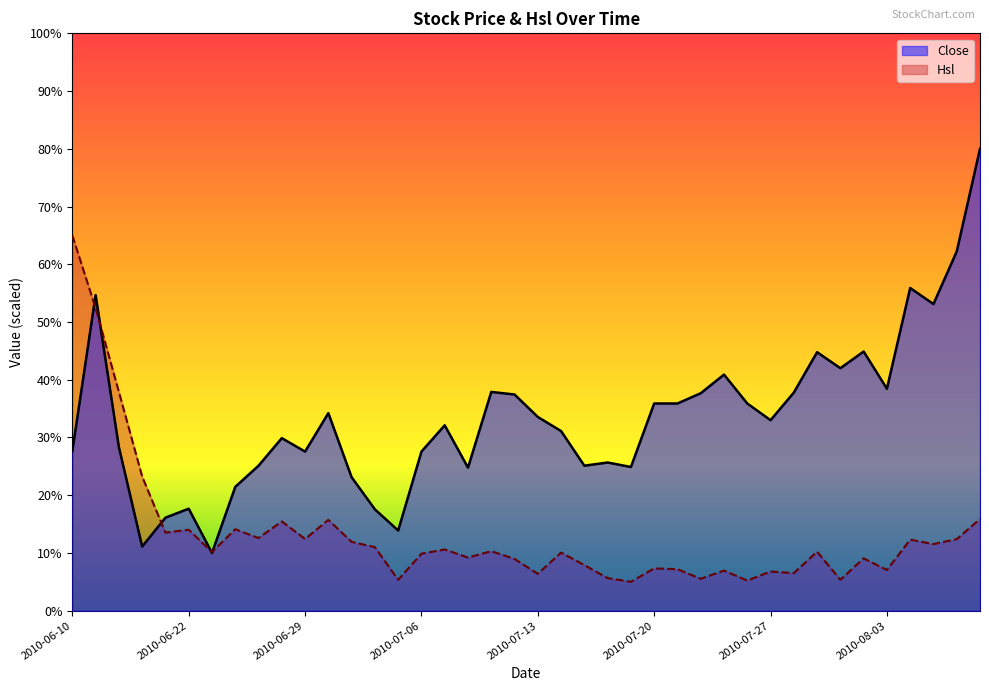

How many lines are shown in the chart?

2